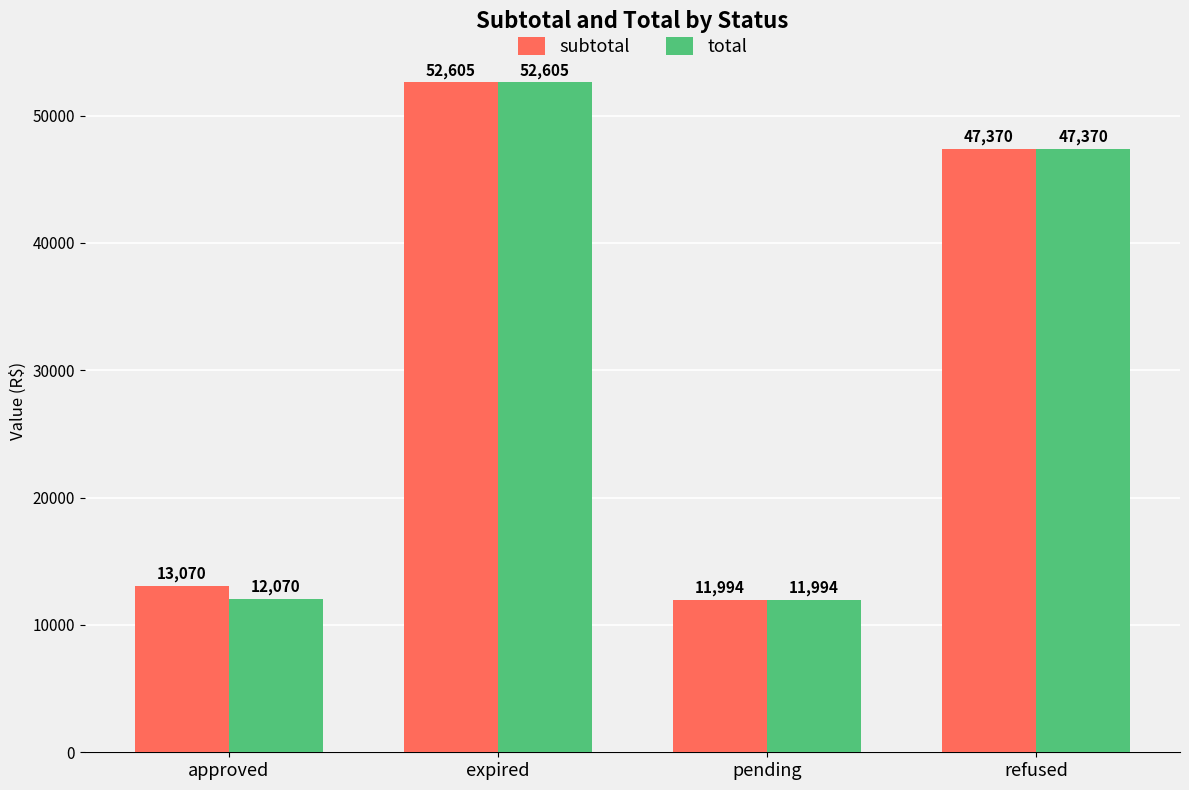

What is the label of the 2nd bar from the left?

expired